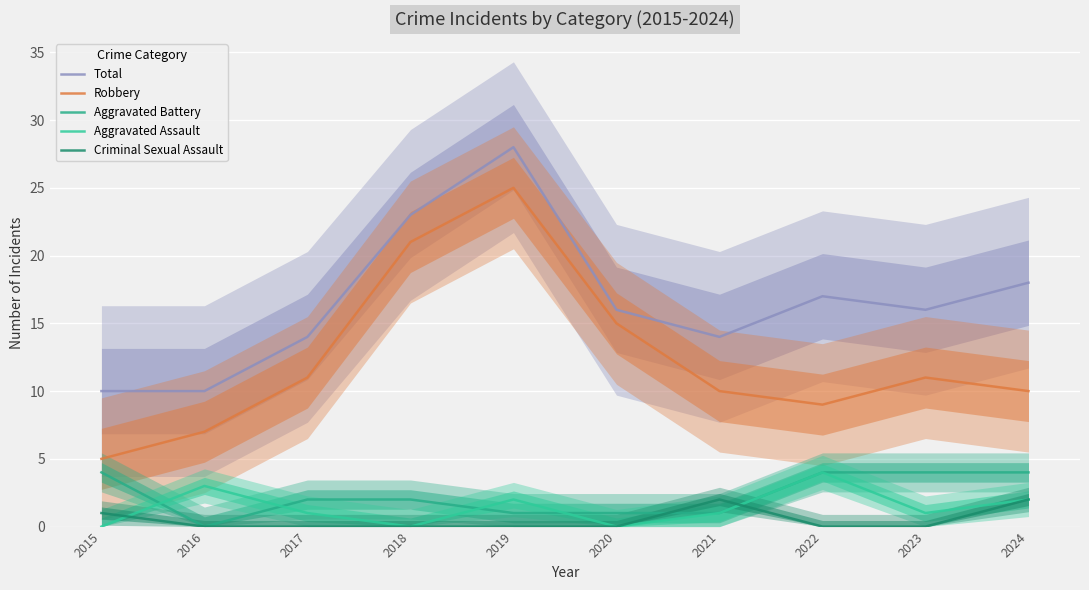

How many data points does each series have?

10